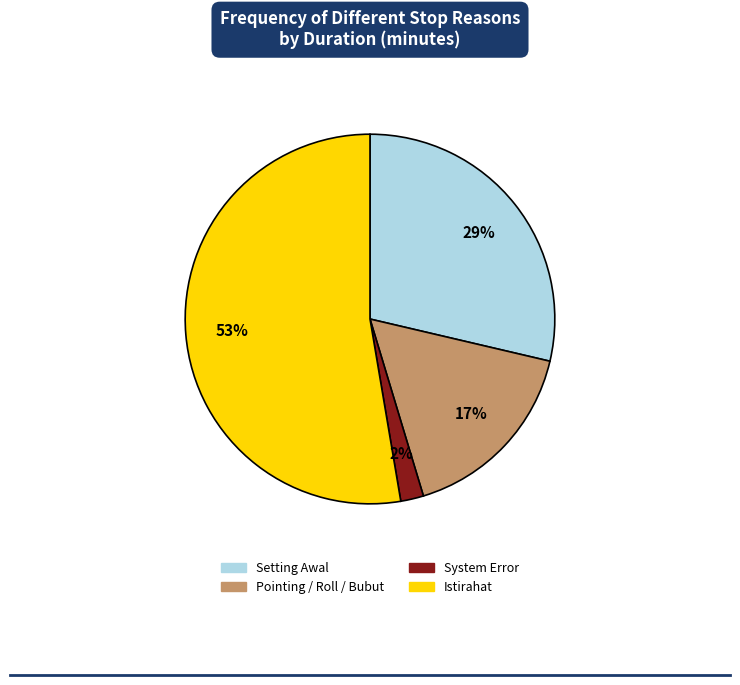

To the nearest percent, what is the average slice percentage?

25%